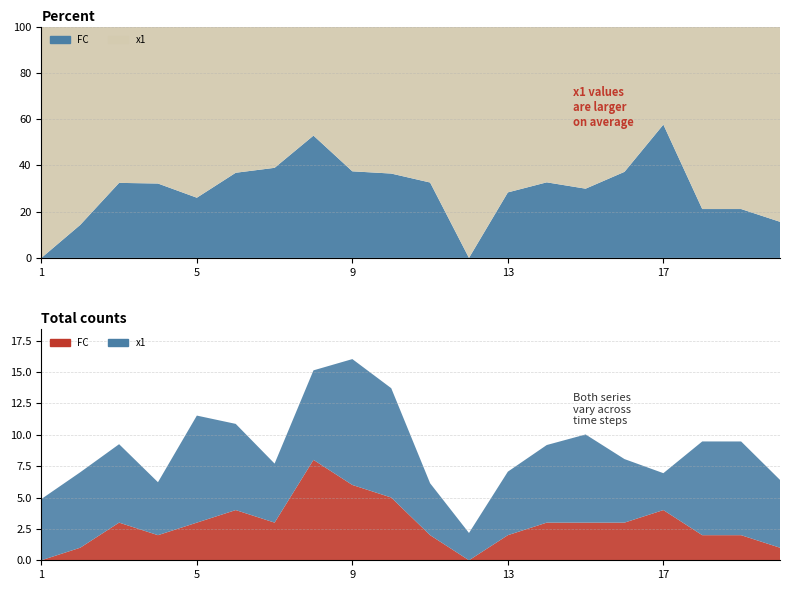

Reading left to right, transcribe all the data shown in this chart.

FC: 0.0	1.0	3.0	2.0	3.0	4.0	3.0	8.0	6.0	5.0	2.0	0.0	2.0	3.0	3.0	3.0	4.0	2.0	2.0	1.0
x1: 4.9	6.0	6.2	4.2	8.5	6.9	4.7	7.1	10.0	8.7	4.1	2.2	5.1	6.2	7.0	5.1	2.9	7.5	7.5	5.4